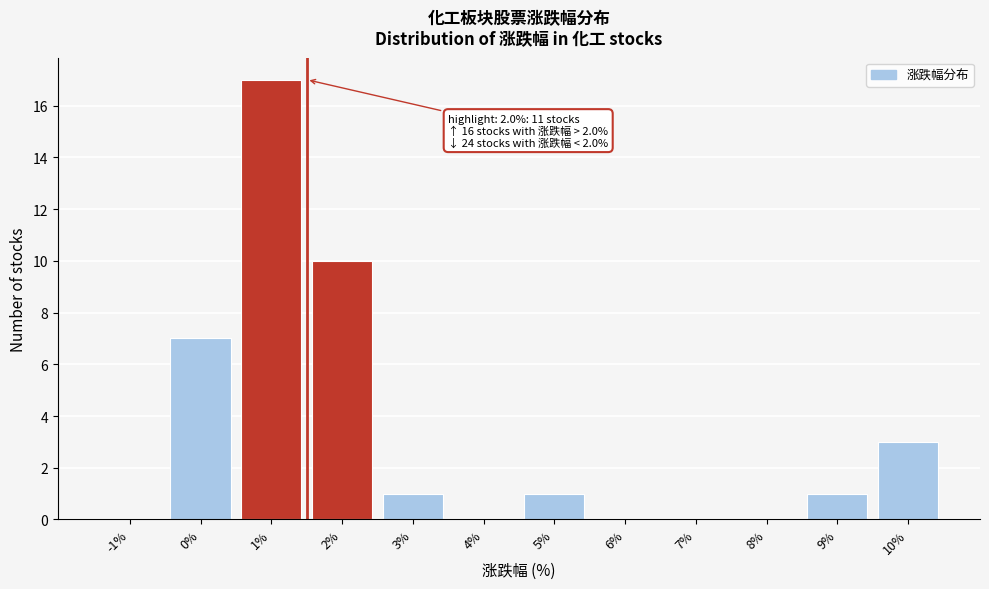

Reading right to left, extract all data points from this chart.

10%=3	9%=1	8%=0	7%=0	6%=0	5%=1	4%=0	3%=1	2%=10	1%=17	0%=7	-1%=0